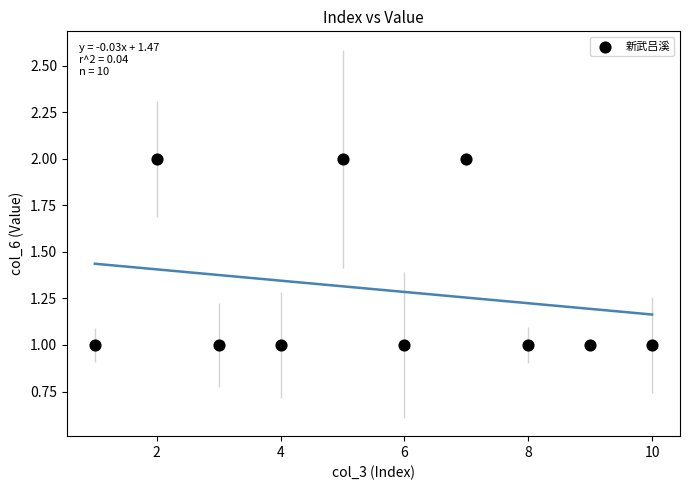

What is the average X value?

6